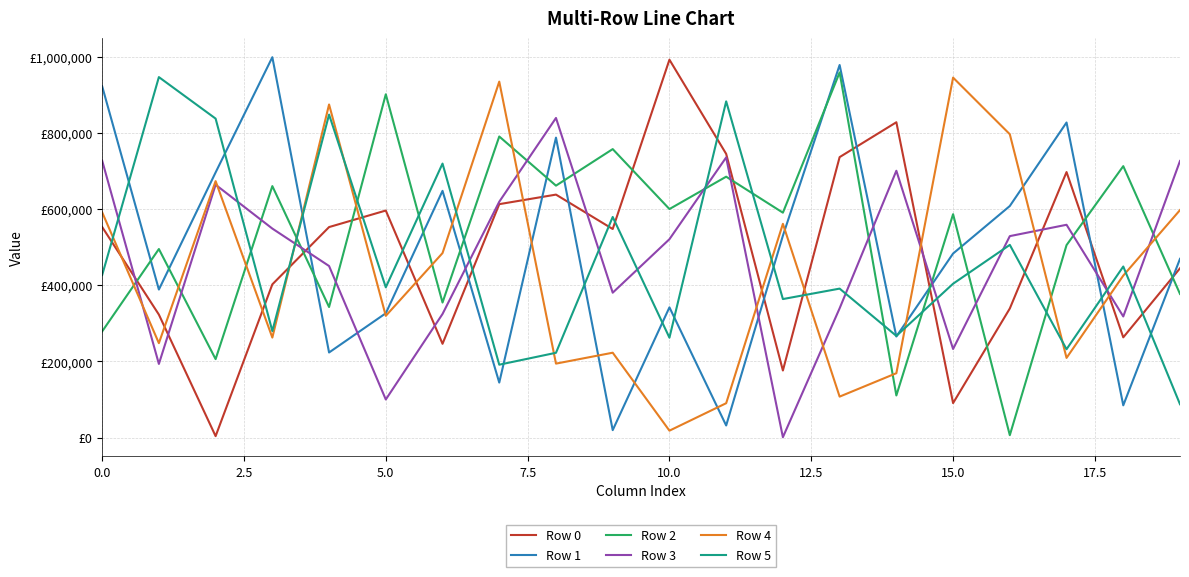

What is the label of the 15th point from the left?

14